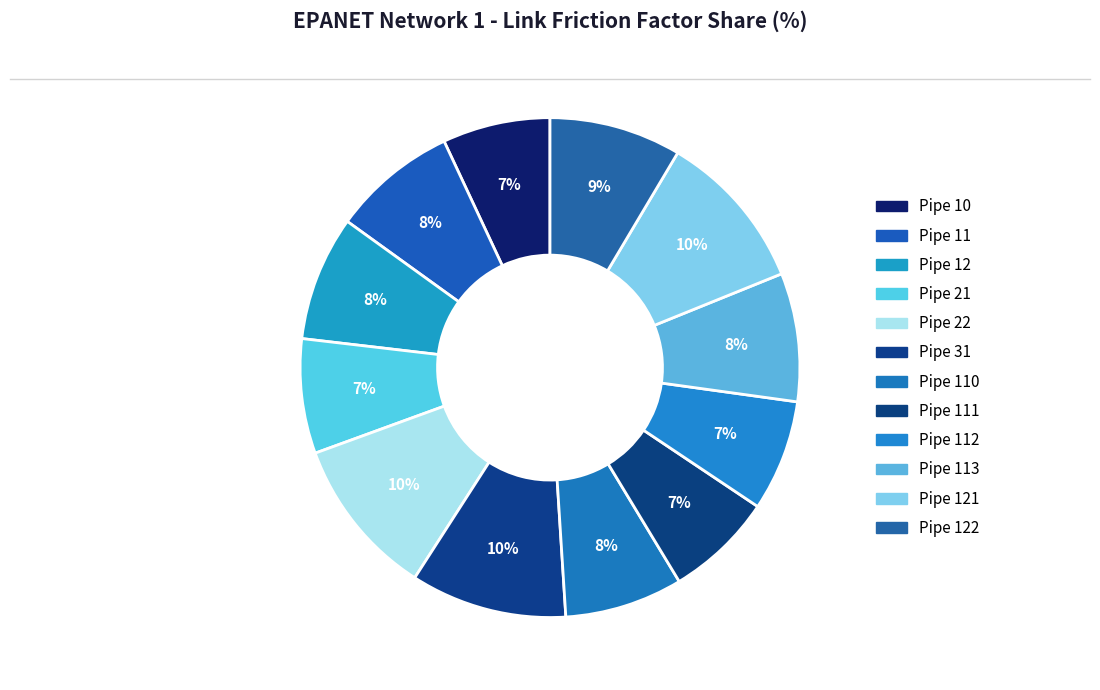

To the nearest percent, what is the difference between the Pipe 112 and Pipe 31 slice percentages?

3%